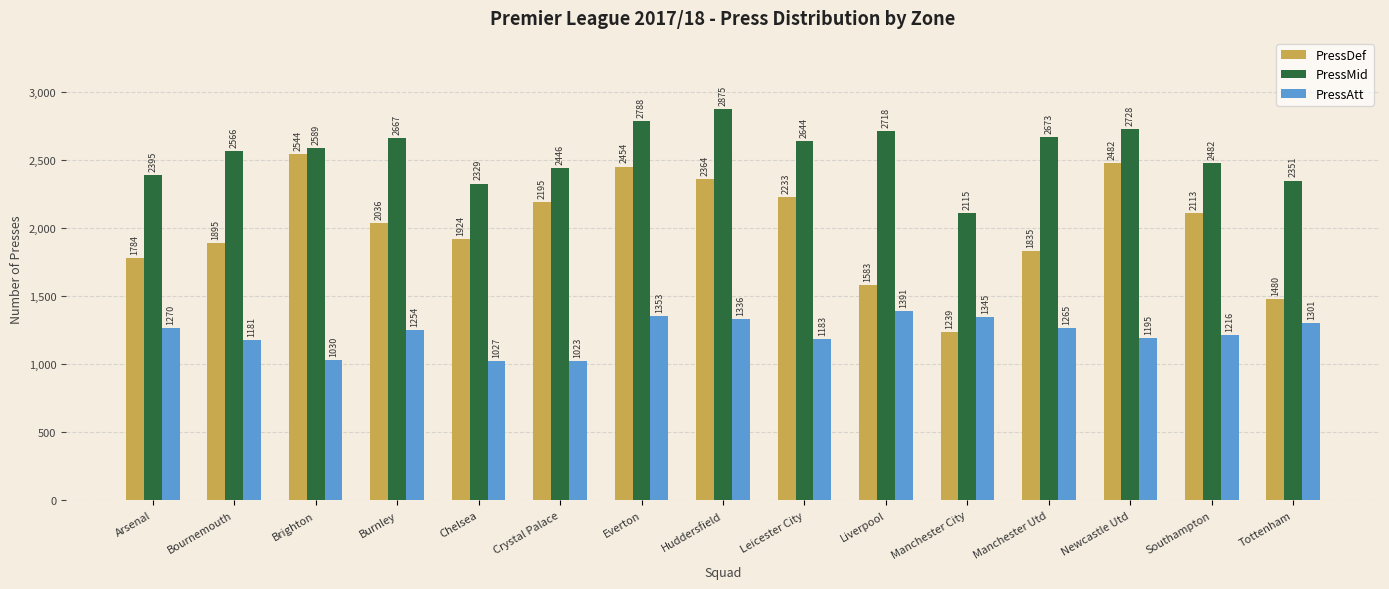

List the labels in order of PressDef value, smallest first.

Manchester City, Tottenham, Liverpool, Arsenal, Manchester Utd, Bournemouth, Chelsea, Burnley, Southampton, Crystal Palace, Leicester City, Huddersfield, Everton, Newcastle Utd, Brighton